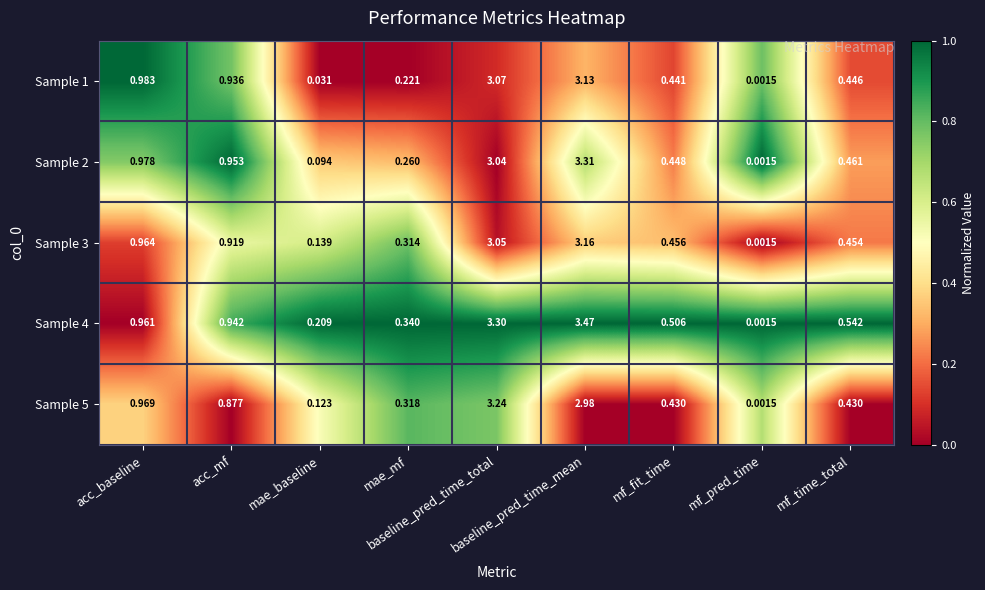

Which label corresponds to the smallest value in the chart?

mf_pred_time